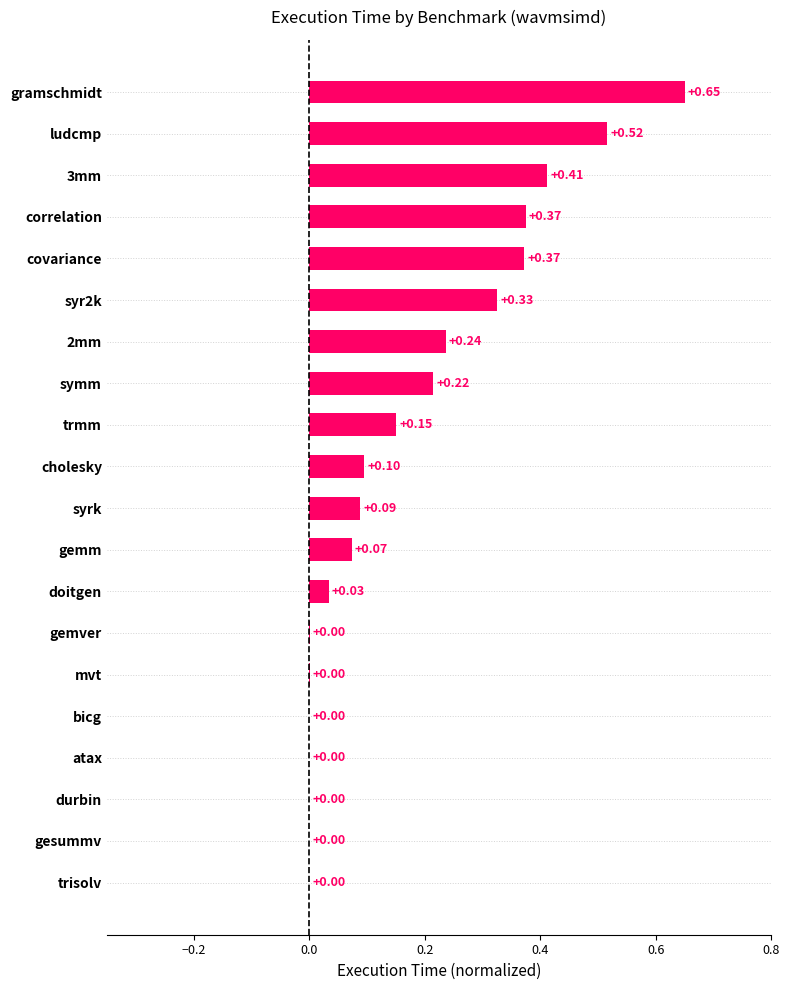

Which label corresponds to the largest value in the chart?

gramschmidt